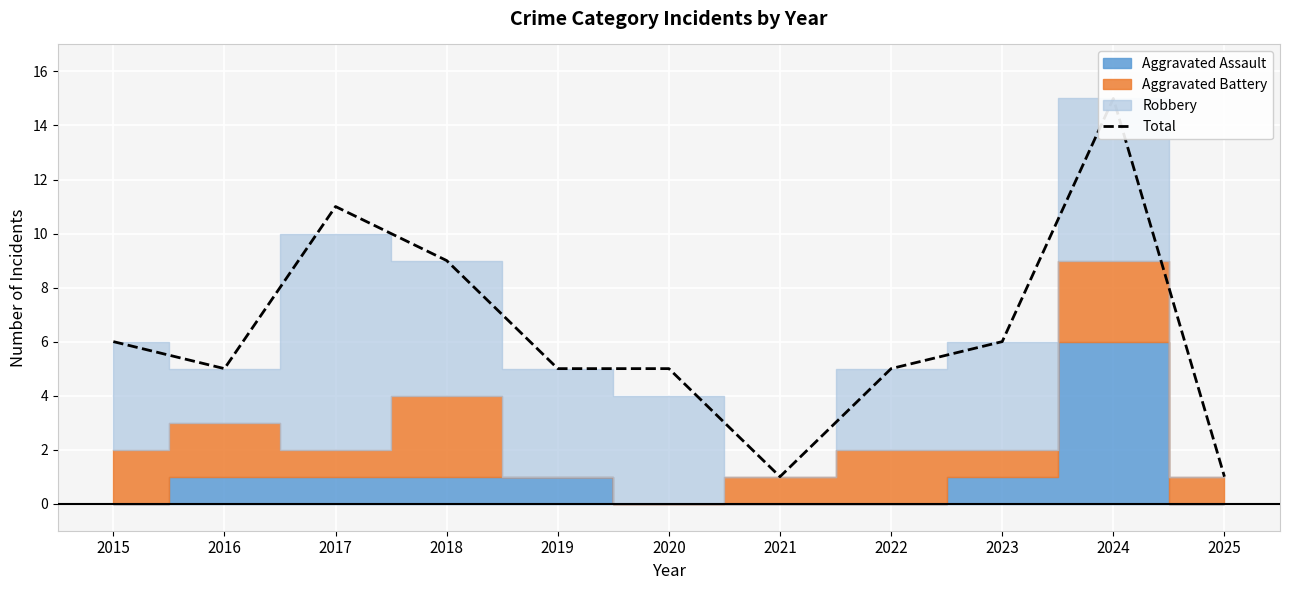

How many points are higher than both their immediate neighbors (excluding endpoints)?

2